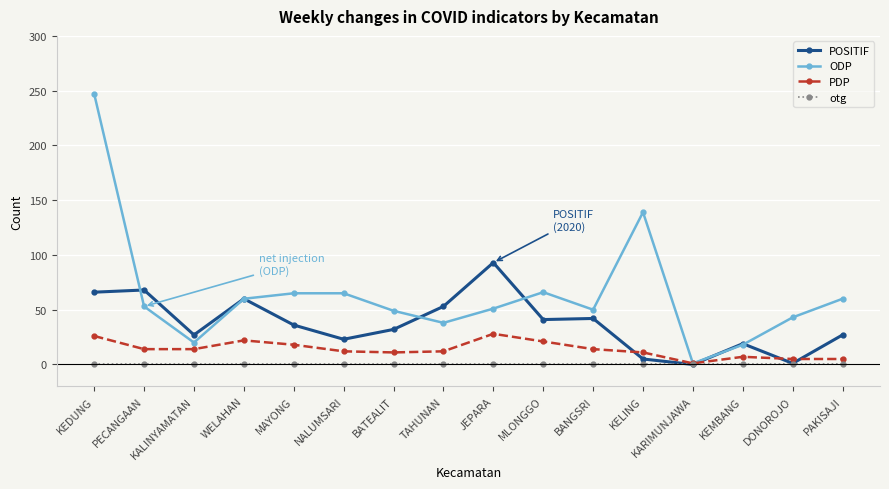

The otg series shows 0 at BATEALIT. True or false?

True